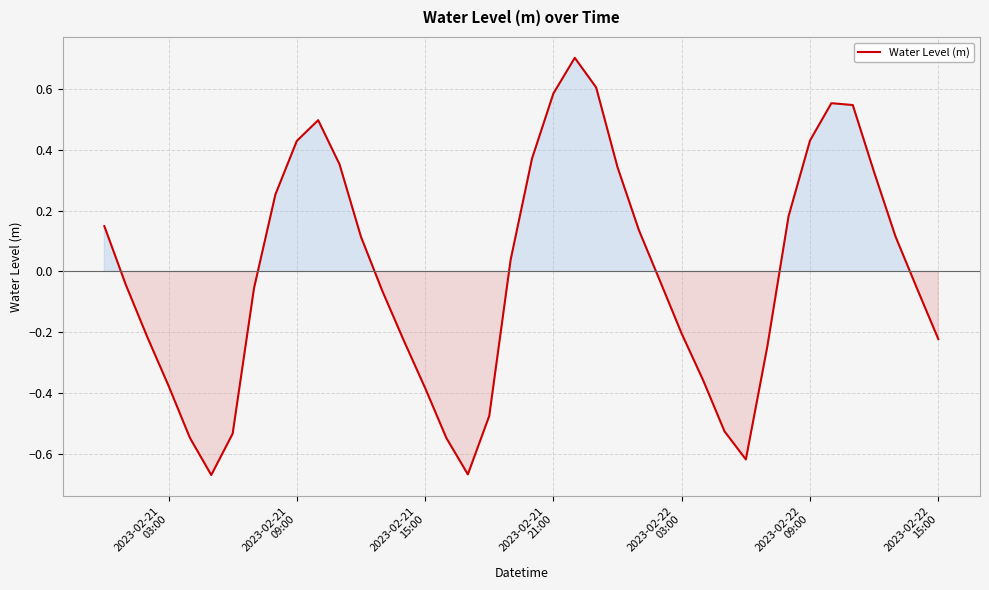

What is the maximum value shown in the chart?

0.7